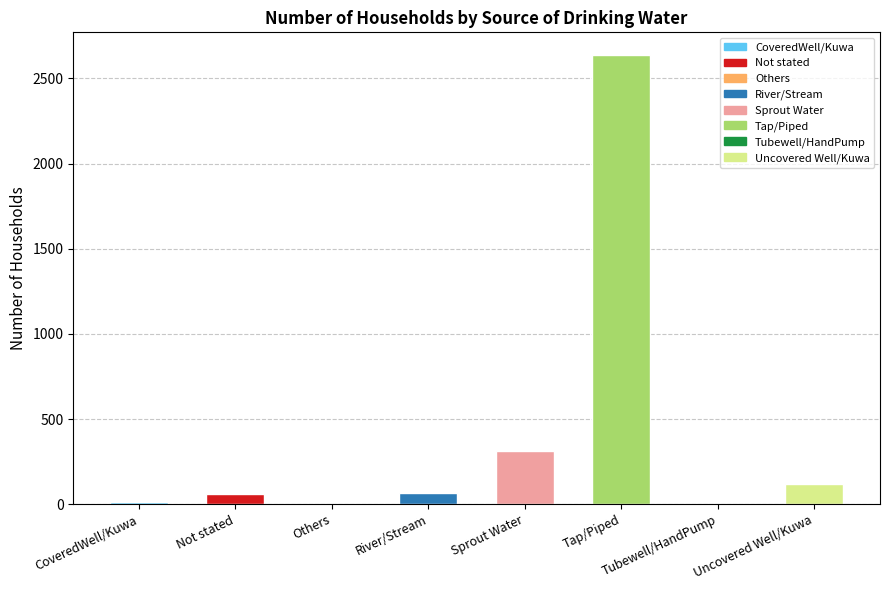

Where is the data nearest to the value 1319?

Sprout Water